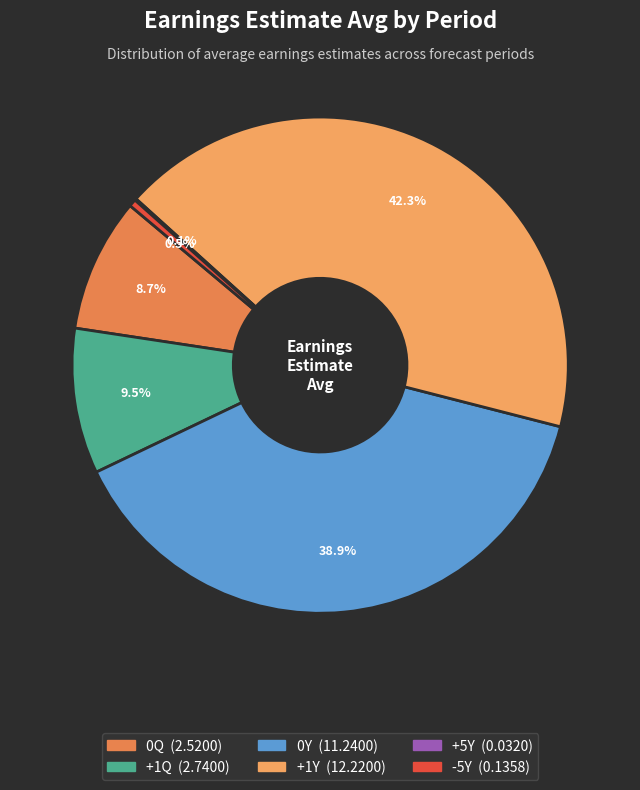

To the nearest percent, what is the combined percentage of 0Y and 0Q?

48%